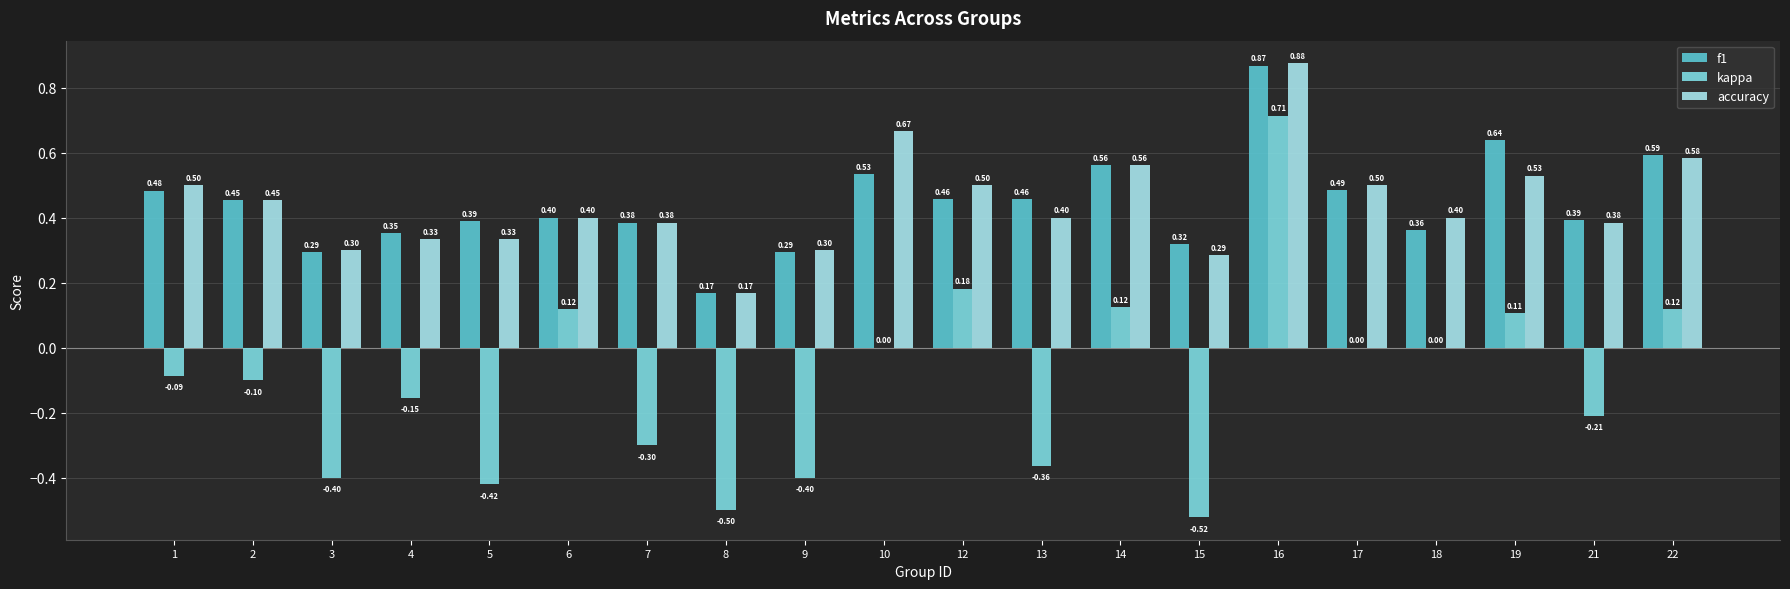

Which category has the highest value in the f1 series?

16